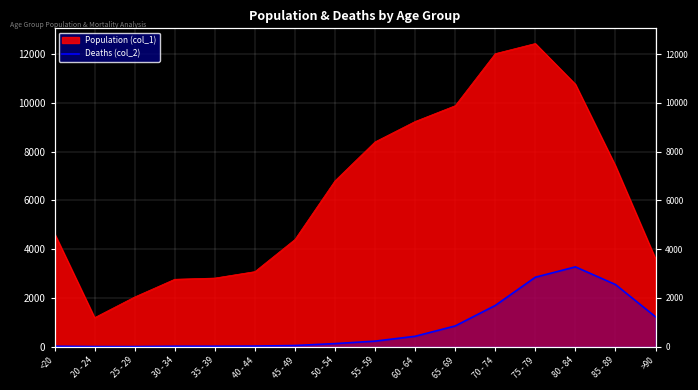

Between 35 - 39 and 50 - 54, which is larger?

50 - 54